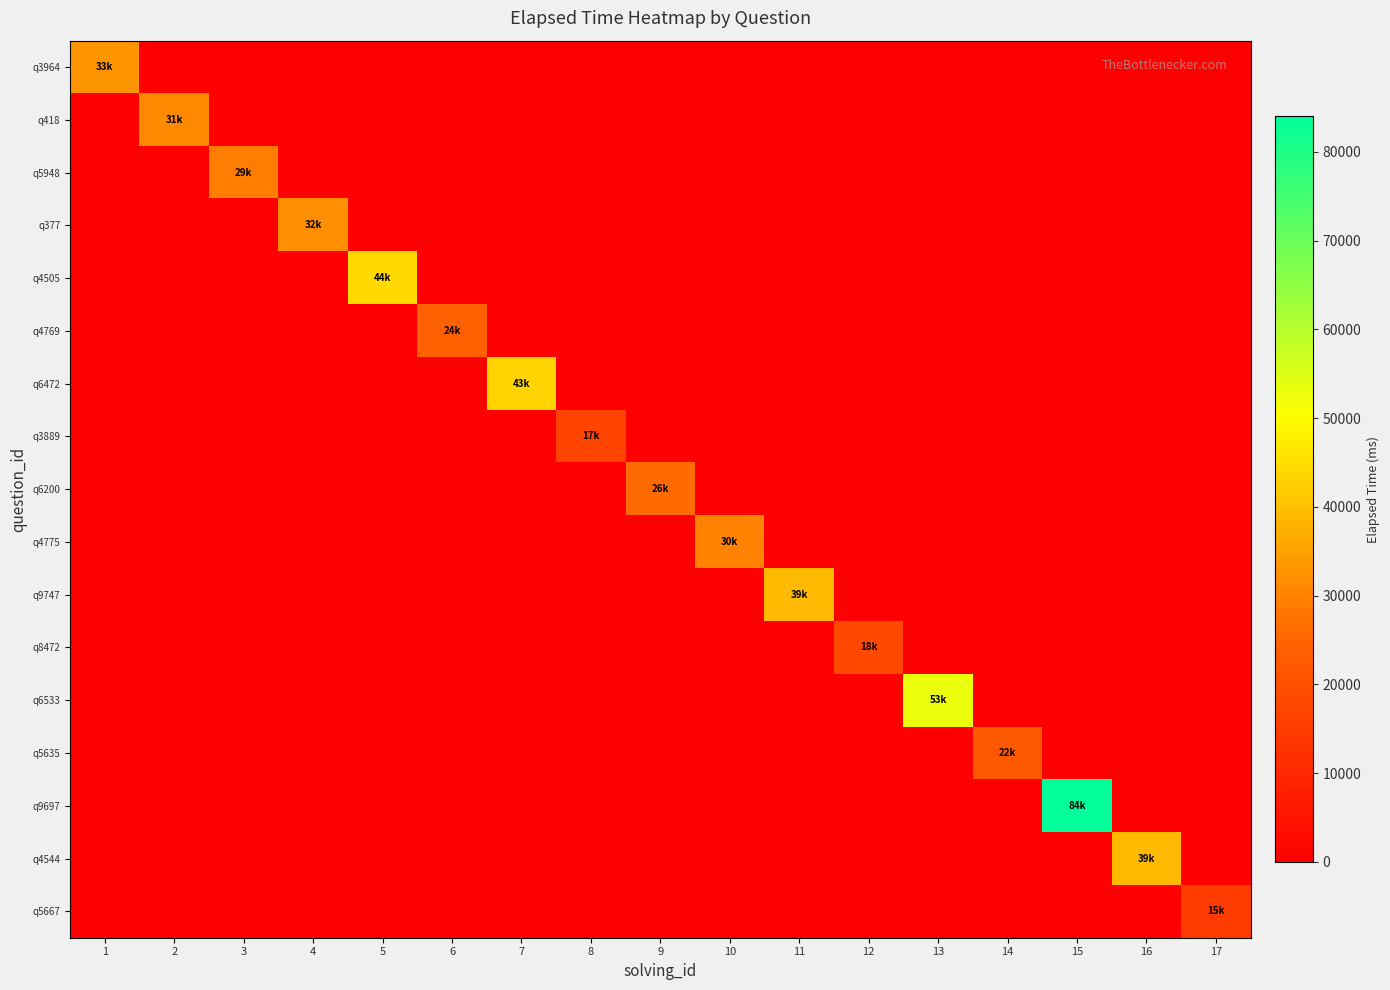

At which category is the sum across all series the highest?

15